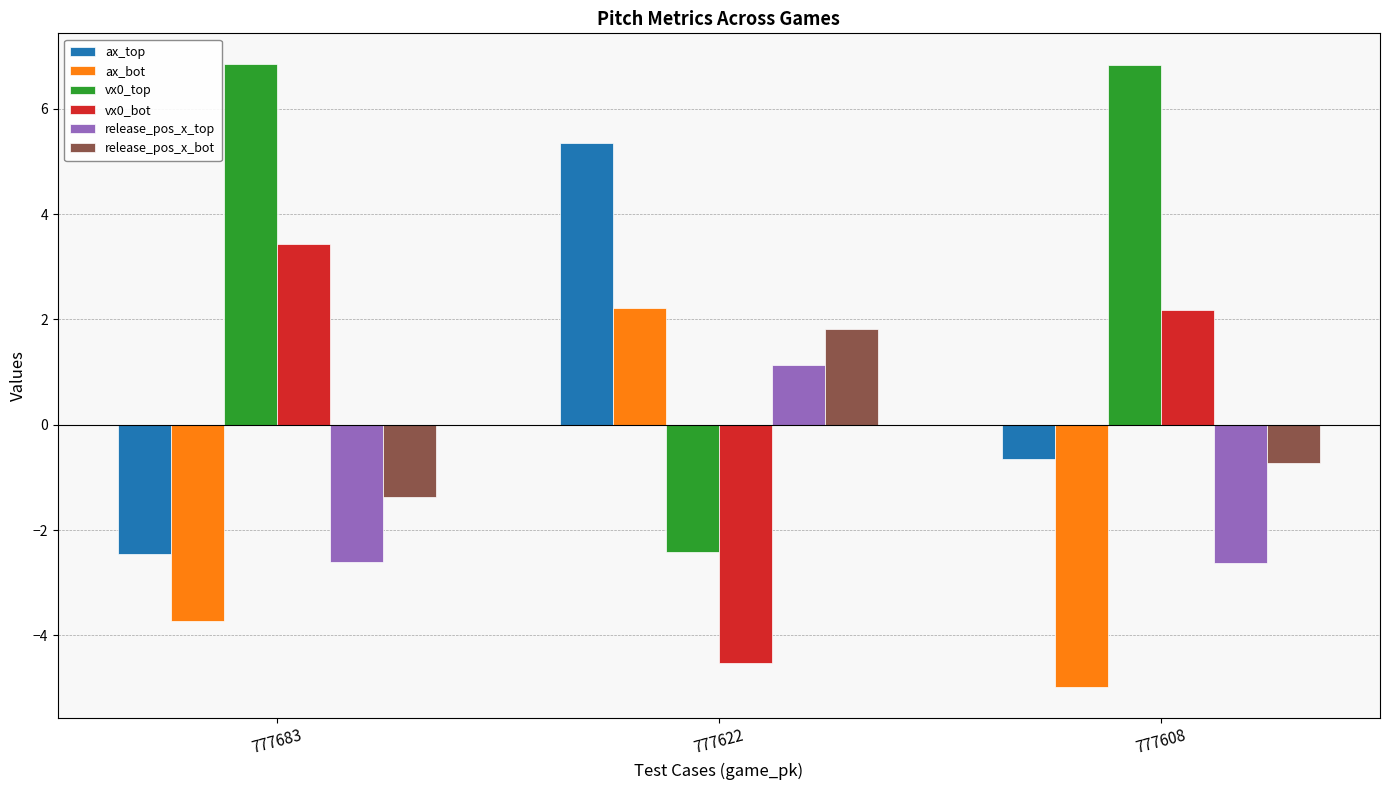

Reading left to right, transcribe all the data shown in this chart.

ax_top: -2.5	5.4	-0.7
ax_bot: -3.7	2.2	-5.0
vx0_top: 6.8	-2.4	6.8
vx0_bot: 3.4	-4.5	2.2
release_pos_x_top: -2.6	1.1	-2.6
release_pos_x_bot: -1.4	1.8	-0.7